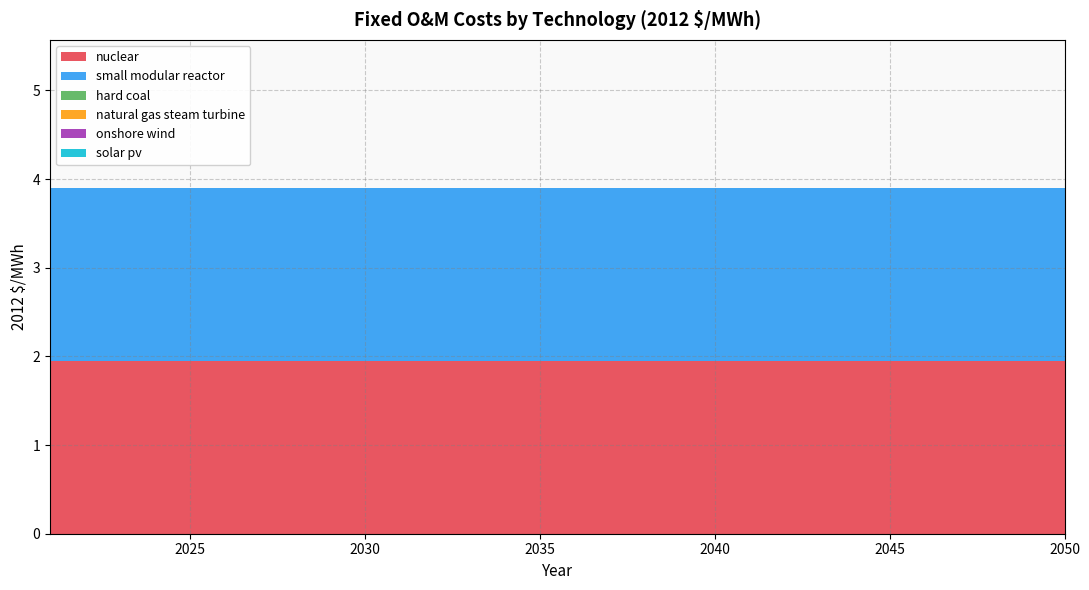

Reading left to right, extract all data points from this chart.

nuclear: 1.9	1.9	1.9	1.9	1.9	1.9	1.9	1.9	1.9	1.9	1.9	1.9	1.9	1.9	1.9	1.9	1.9	1.9	1.9	1.9	1.9	1.9	1.9	1.9	1.9	1.9	1.9	1.9	1.9	1.9
small modular reactor: 1.9	1.9	1.9	1.9	1.9	1.9	1.9	1.9	1.9	1.9	1.9	1.9	1.9	1.9	1.9	1.9	1.9	1.9	1.9	1.9	1.9	1.9	1.9	1.9	1.9	1.9	1.9	1.9	1.9	1.9
hard coal: 0.0	0.0	0.0	0.0	0.0	0.0	0.0	0.0	0.0	0.0	0.0	0.0	0.0	0.0	0.0	0.0	0.0	0.0	0.0	0.0	0.0	0.0	0.0	0.0	0.0	0.0	0.0	0.0	0.0	0.0
natural gas steam turbine: 0.0	0.0	0.0	0.0	0.0	0.0	0.0	0.0	0.0	0.0	0.0	0.0	0.0	0.0	0.0	0.0	0.0	0.0	0.0	0.0	0.0	0.0	0.0	0.0	0.0	0.0	0.0	0.0	0.0	0.0
onshore wind: 0.0	0.0	0.0	0.0	0.0	0.0	0.0	0.0	0.0	0.0	0.0	0.0	0.0	0.0	0.0	0.0	0.0	0.0	0.0	0.0	0.0	0.0	0.0	0.0	0.0	0.0	0.0	0.0	0.0	0.0
solar pv: 0.0	0.0	0.0	0.0	0.0	0.0	0.0	0.0	0.0	0.0	0.0	0.0	0.0	0.0	0.0	0.0	0.0	0.0	0.0	0.0	0.0	0.0	0.0	0.0	0.0	0.0	0.0	0.0	0.0	0.0